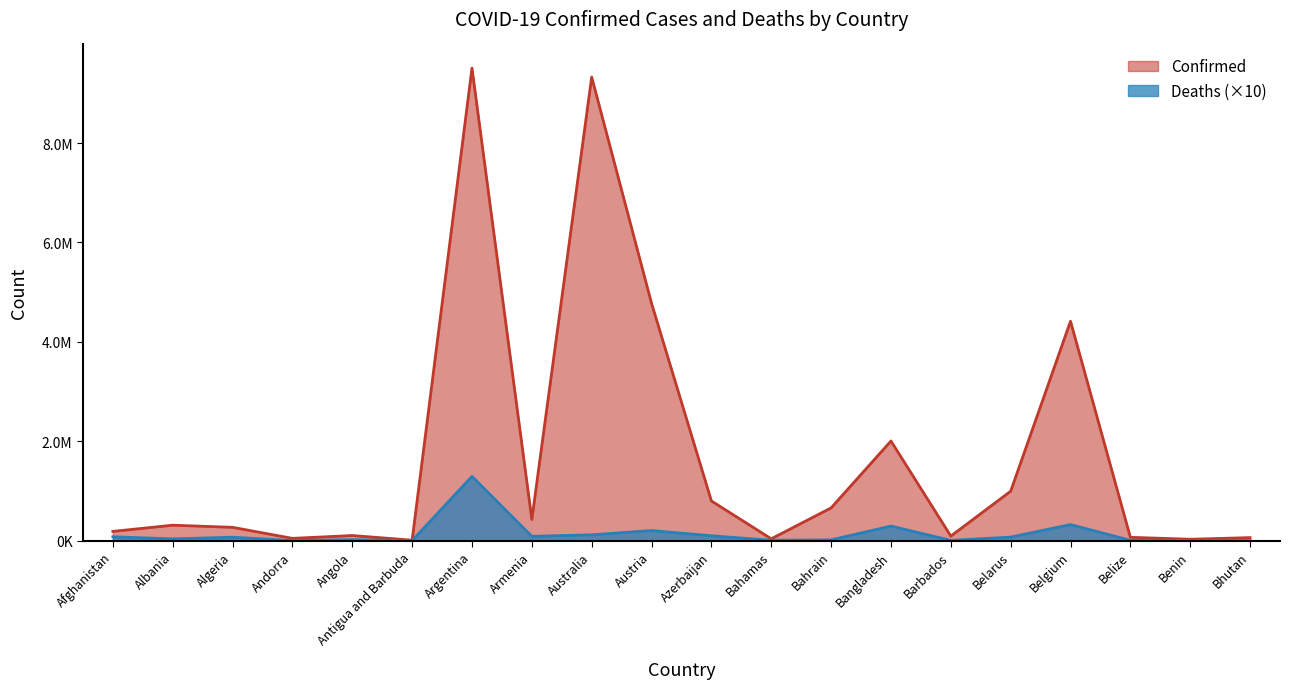

Which series has the largest total across all categories?

Confirmed